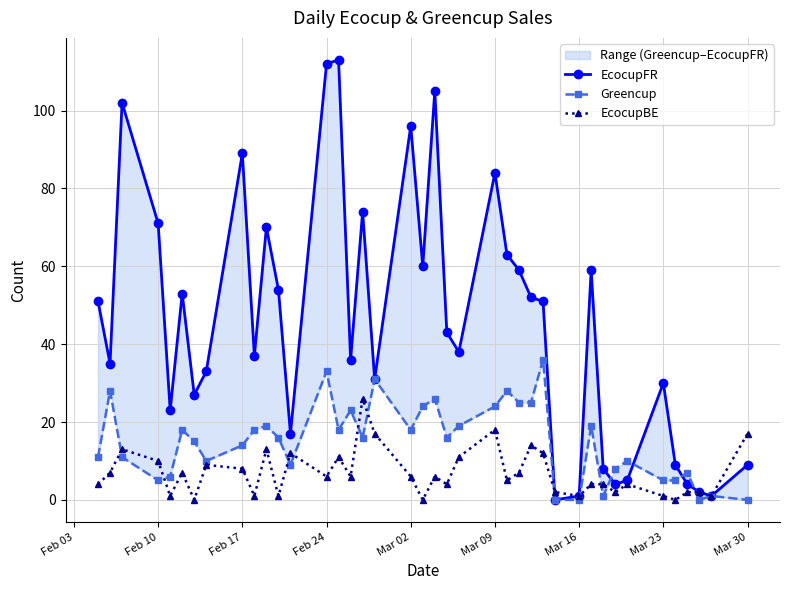

Is this an area chart (filled region under the line)?

No